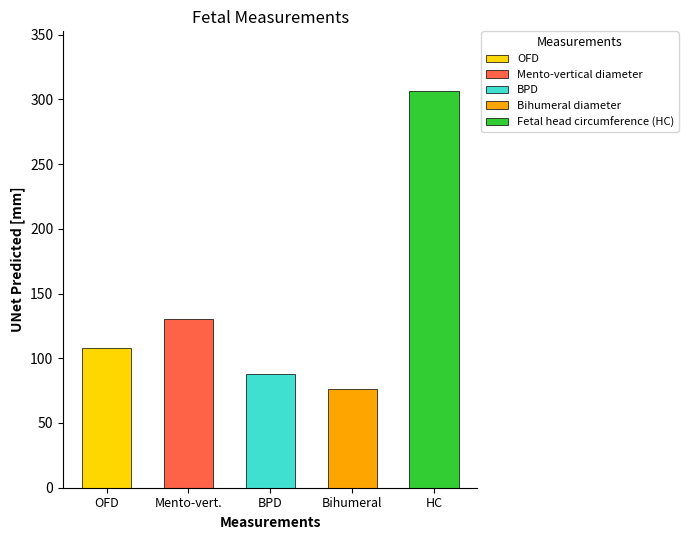

Which category has the highest value across all series?

HC